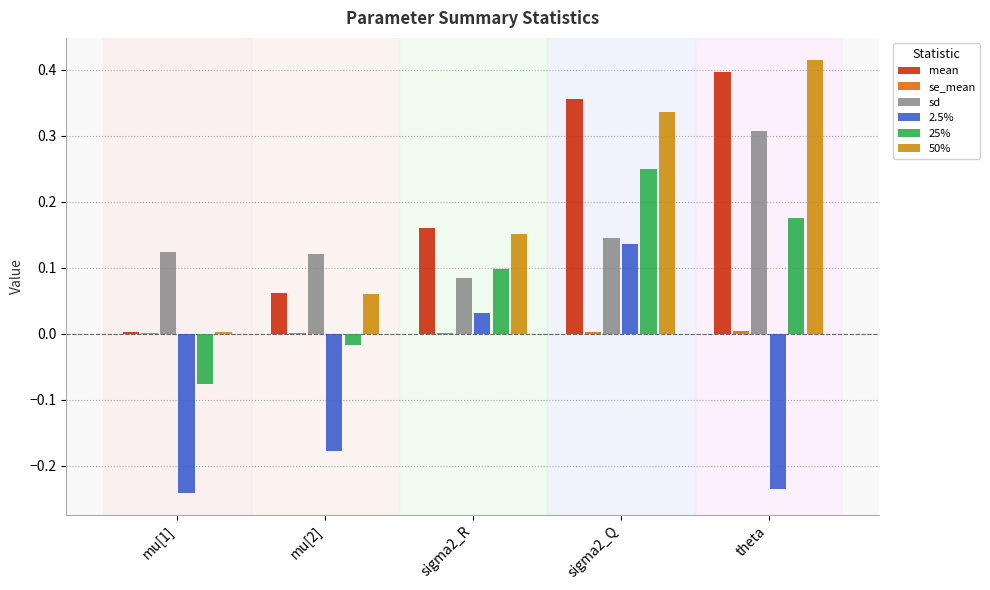

At which label does 2.5% first exceed 0?

sigma2_R